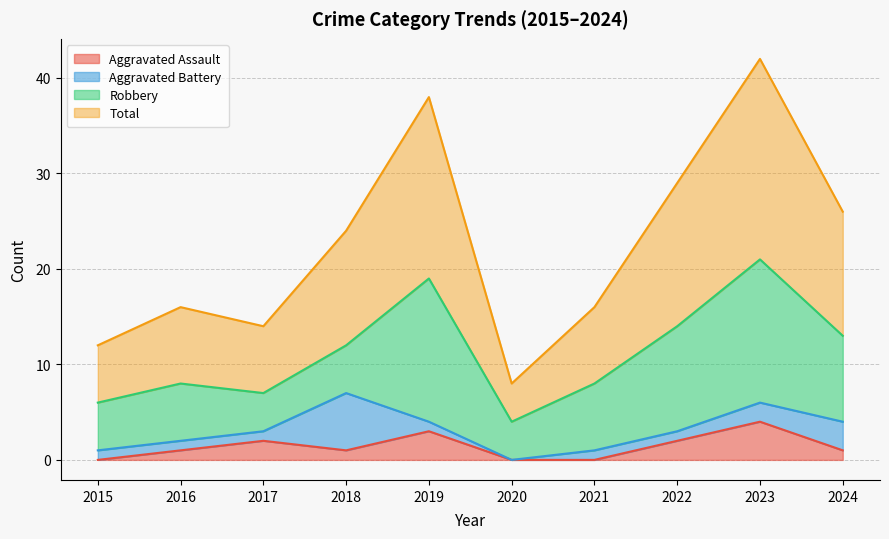

Where is Aggravated Assault nearest to the value 2?

2017